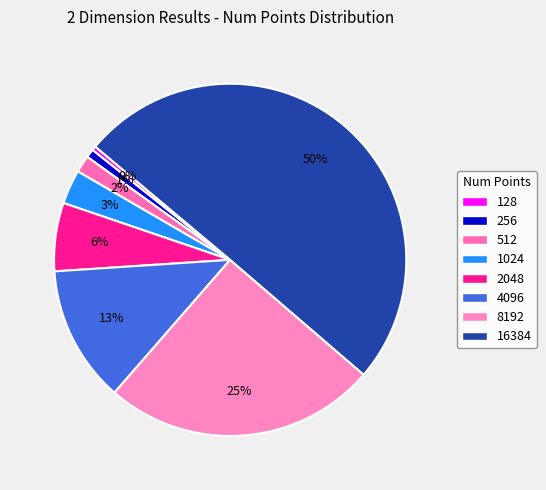

What is the smallest slice in the pie chart?

128